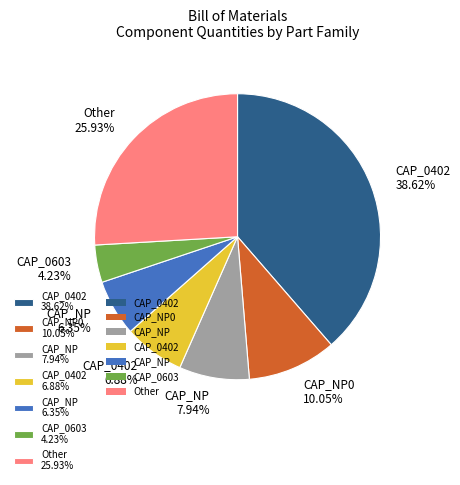

Between CAP_0603 4.23% and Other 25.93%, which is larger?

Other 25.93%